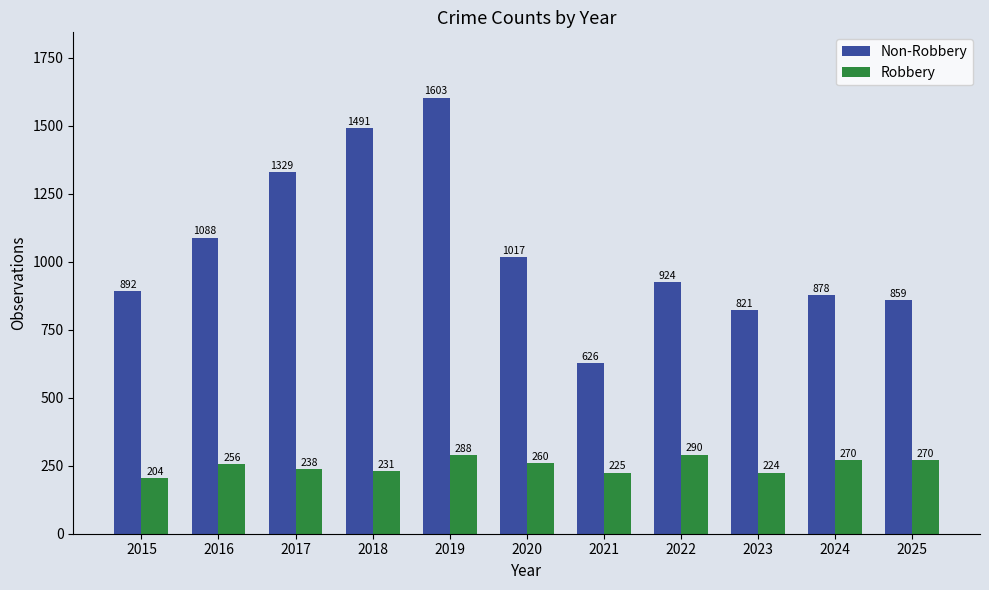

What is the difference between the second highest and minimum values in the Robbery series?

84